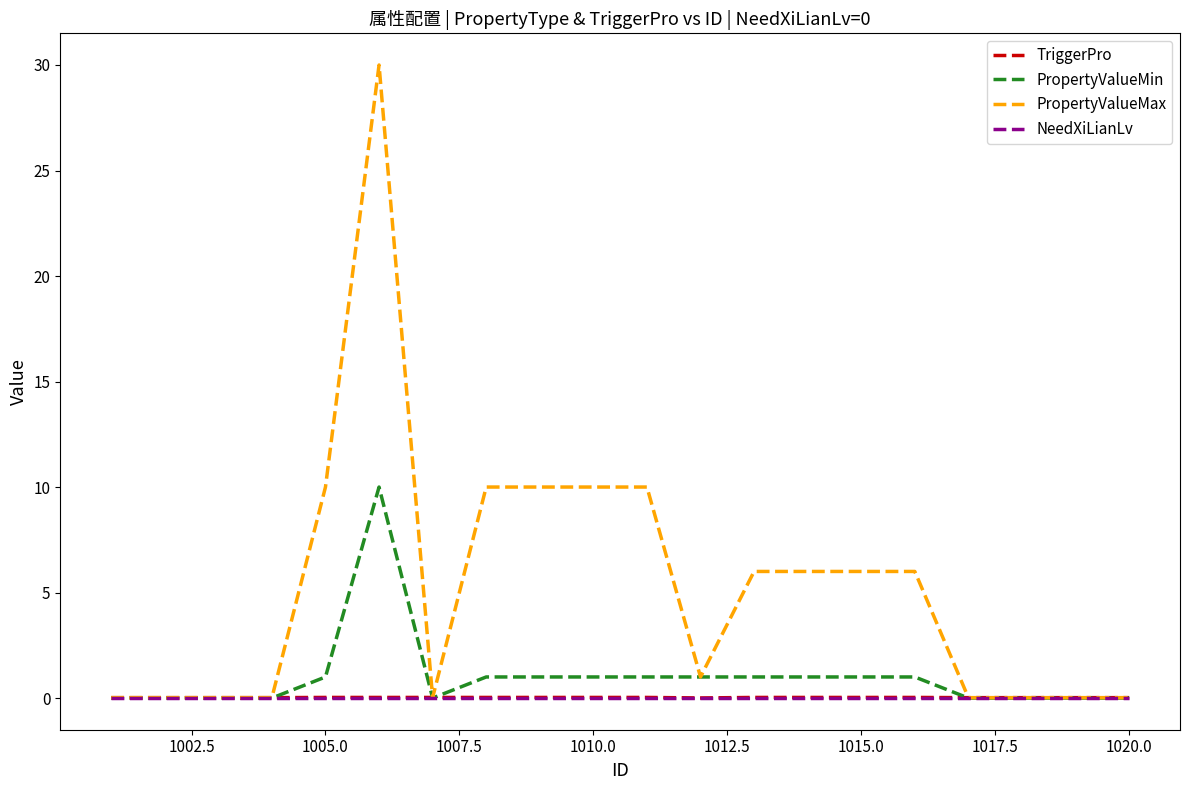

Which series has the largest total across all categories?

PropertyValueMax